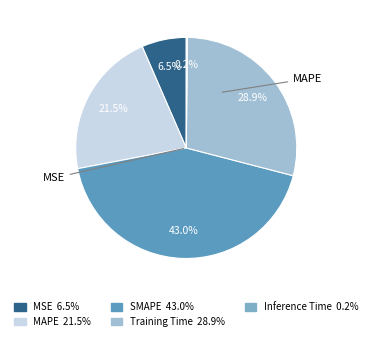

Does any single category account for the majority?

No